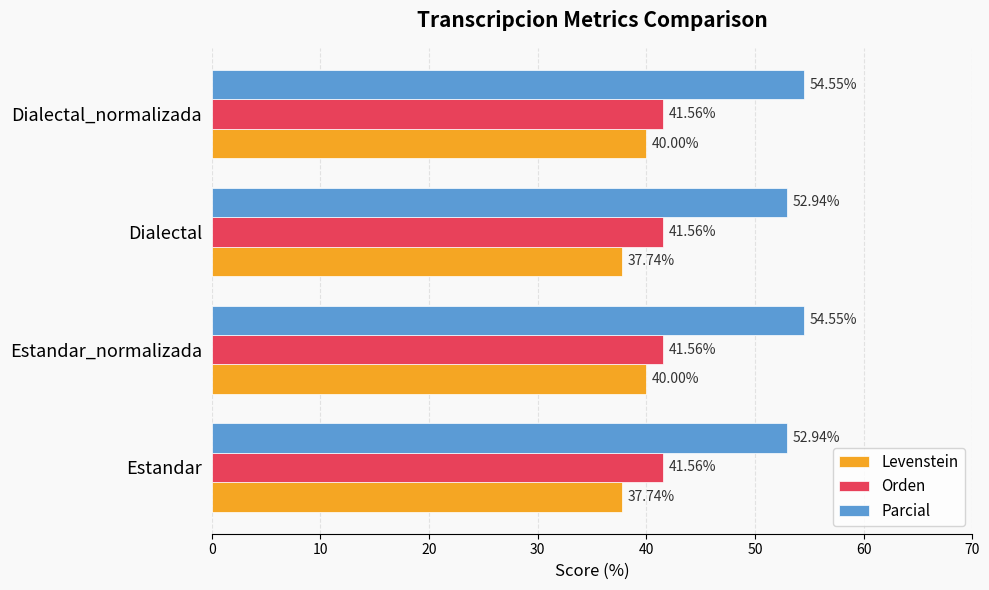

Count the number of data series in this chart.

3